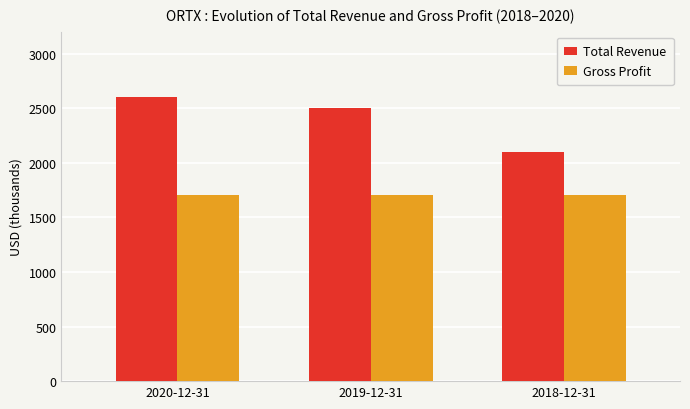

Where does the Total Revenue series first go above 2500?

2020-12-31